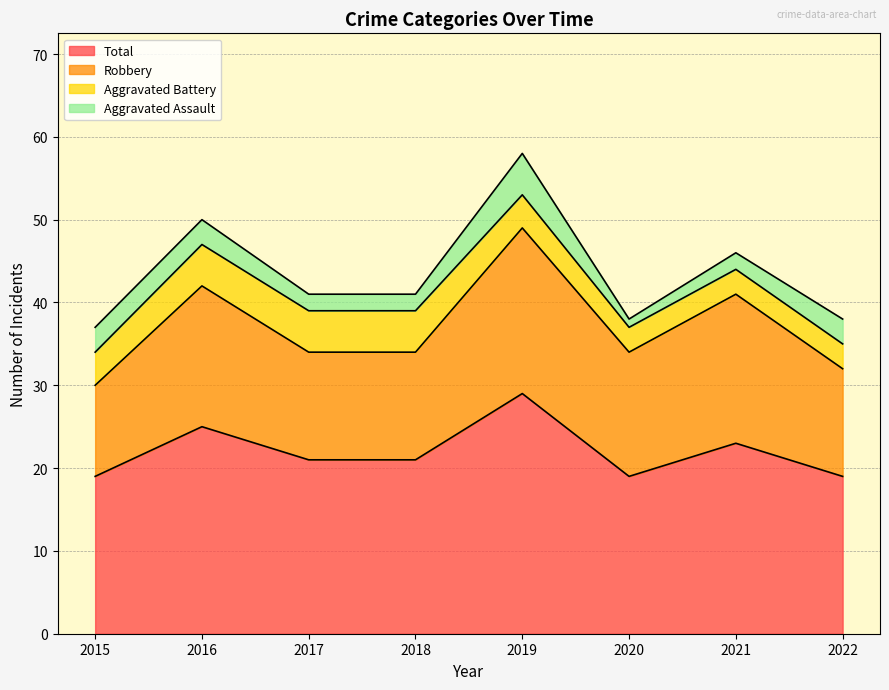

At how many categories does at least one series exceed 24?

2